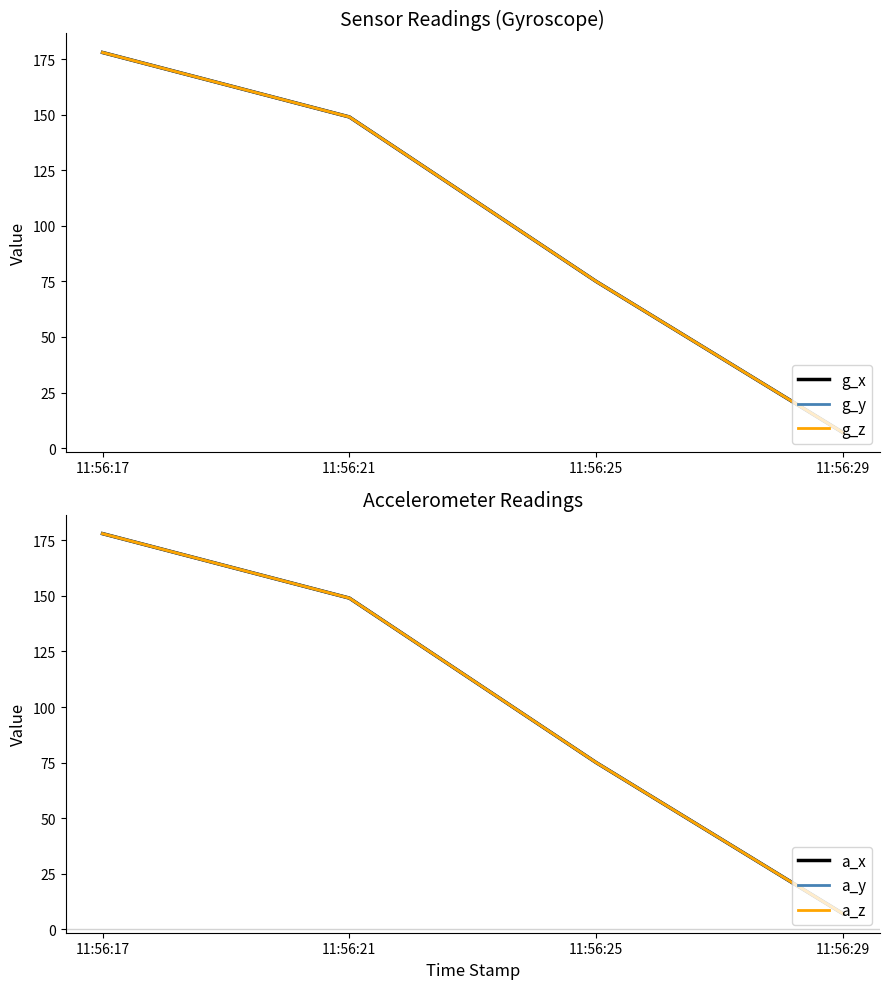

Reading left to right, extract all data points from this chart.

g_x: 11:56:17=178	11:56:21=149	11:56:25=75	11:56:29=7
g_y: 11:56:17=178	11:56:21=149	11:56:25=75	11:56:29=7
g_z: 11:56:17=178	11:56:21=149	11:56:25=75	11:56:29=7
a_x: 11:56:17=178	11:56:21=149	11:56:25=75	11:56:29=7
a_y: 11:56:17=178	11:56:21=149	11:56:25=75	11:56:29=7
a_z: 11:56:17=178	11:56:21=149	11:56:25=75	11:56:29=7